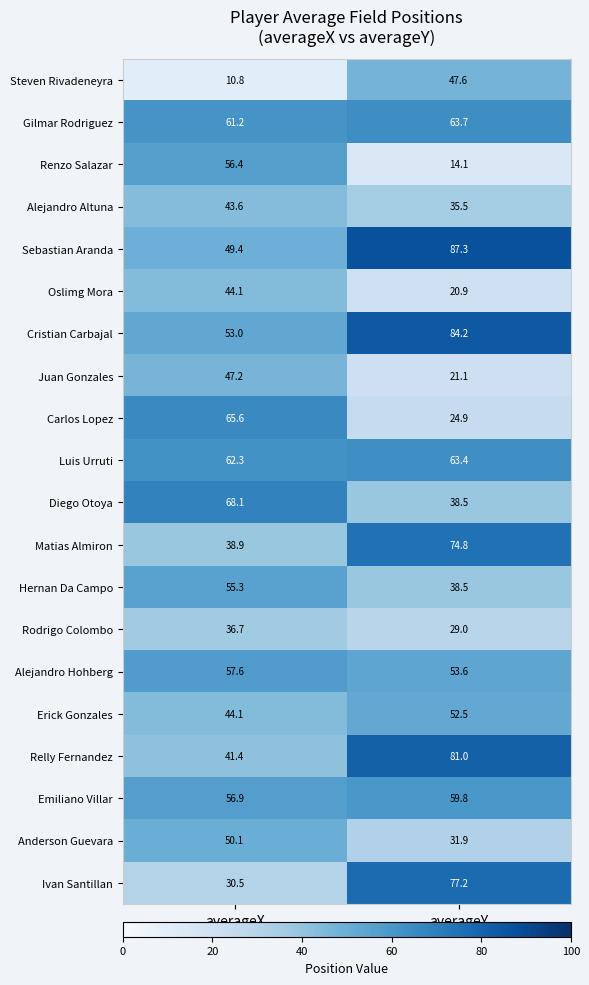

The value of Juan Gonzales at averageX is 22.8. True or false?

False